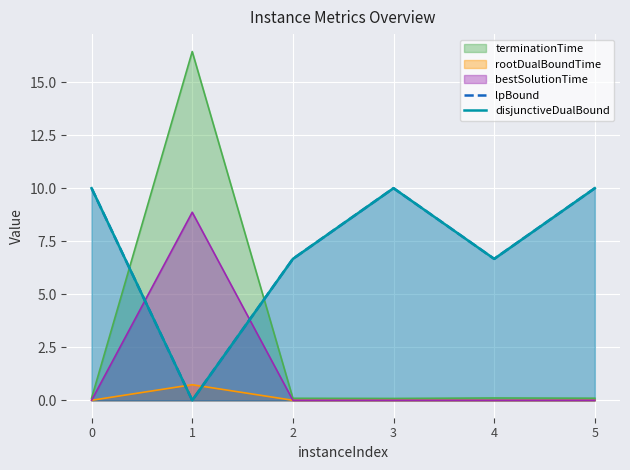

Where is the first local maximum for lpBound?

3